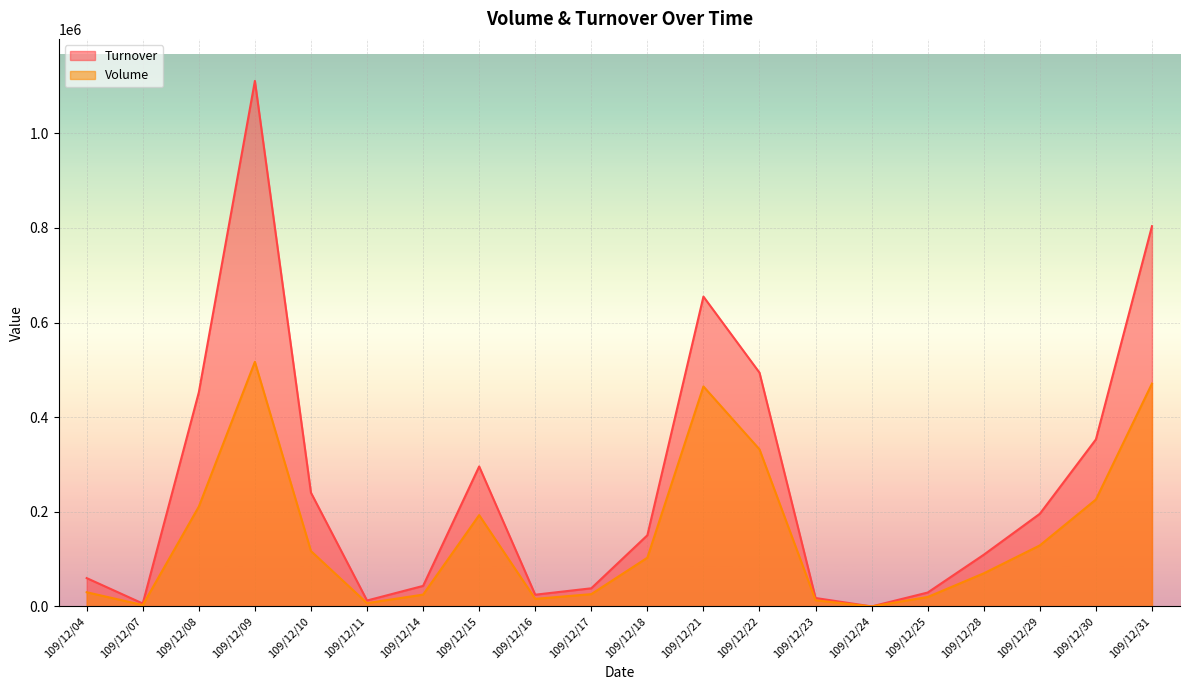

True or false: Volume and Turnover intersect in this chart.

False